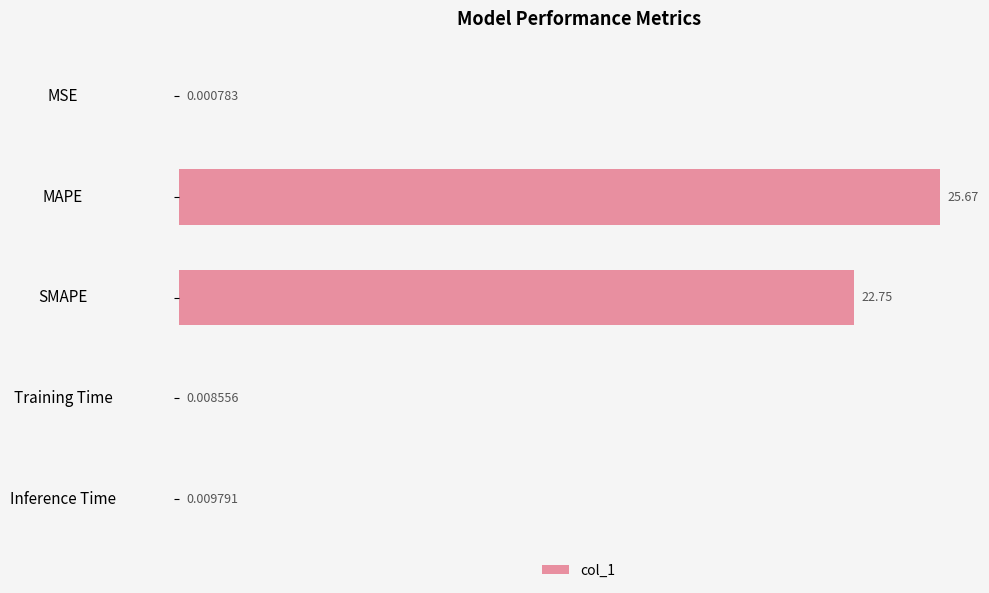

Where is the data nearest to the value 12?

SMAPE